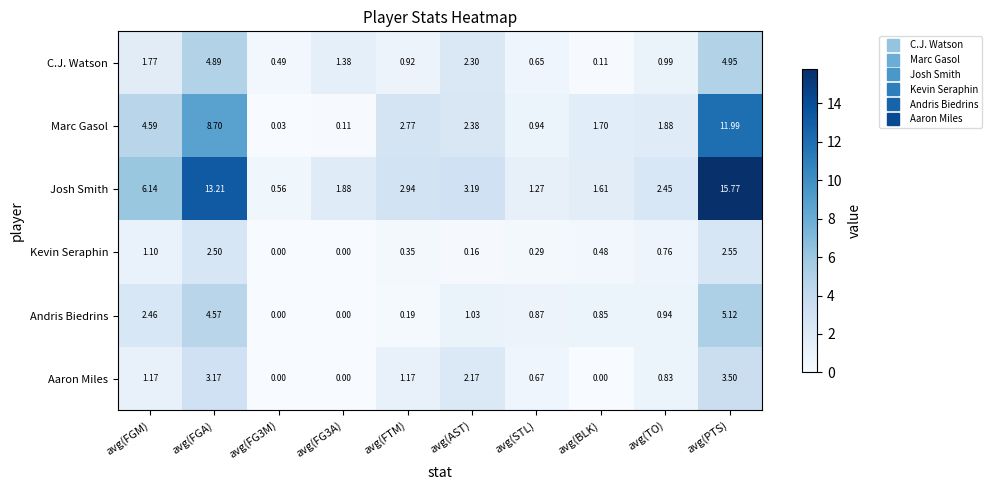

How many data points in C.J. Watson are less than 1?

5